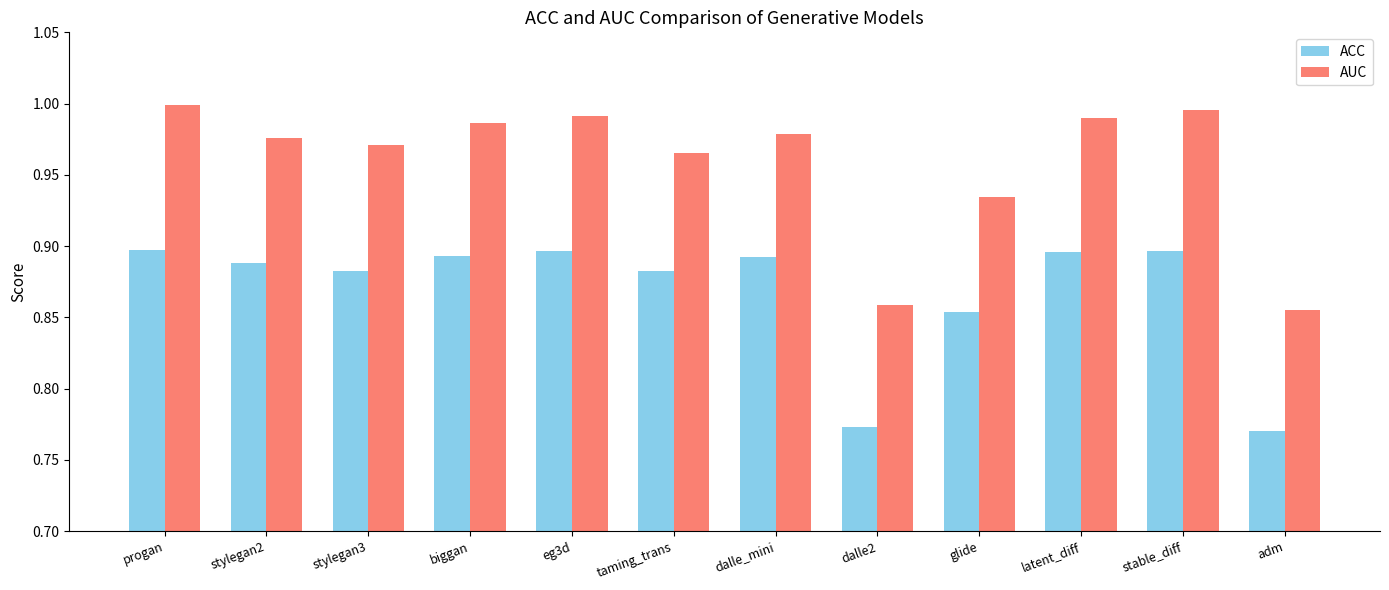

What is the sum of all AUC values?

11.5